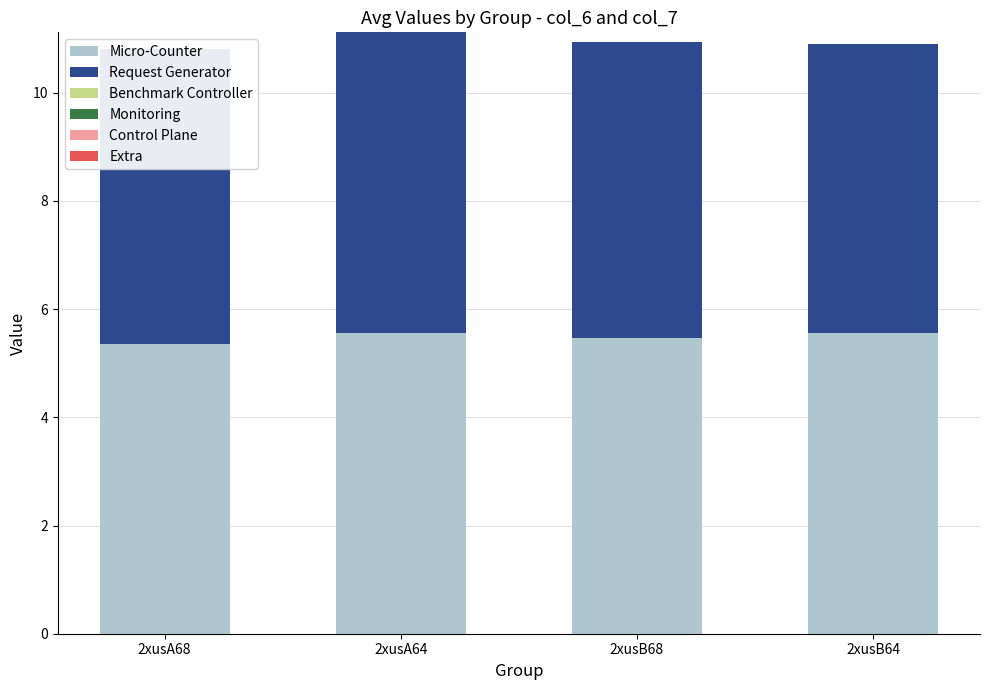

What is the value of the Micro-Counter bar at the 4th from the left?

5.6